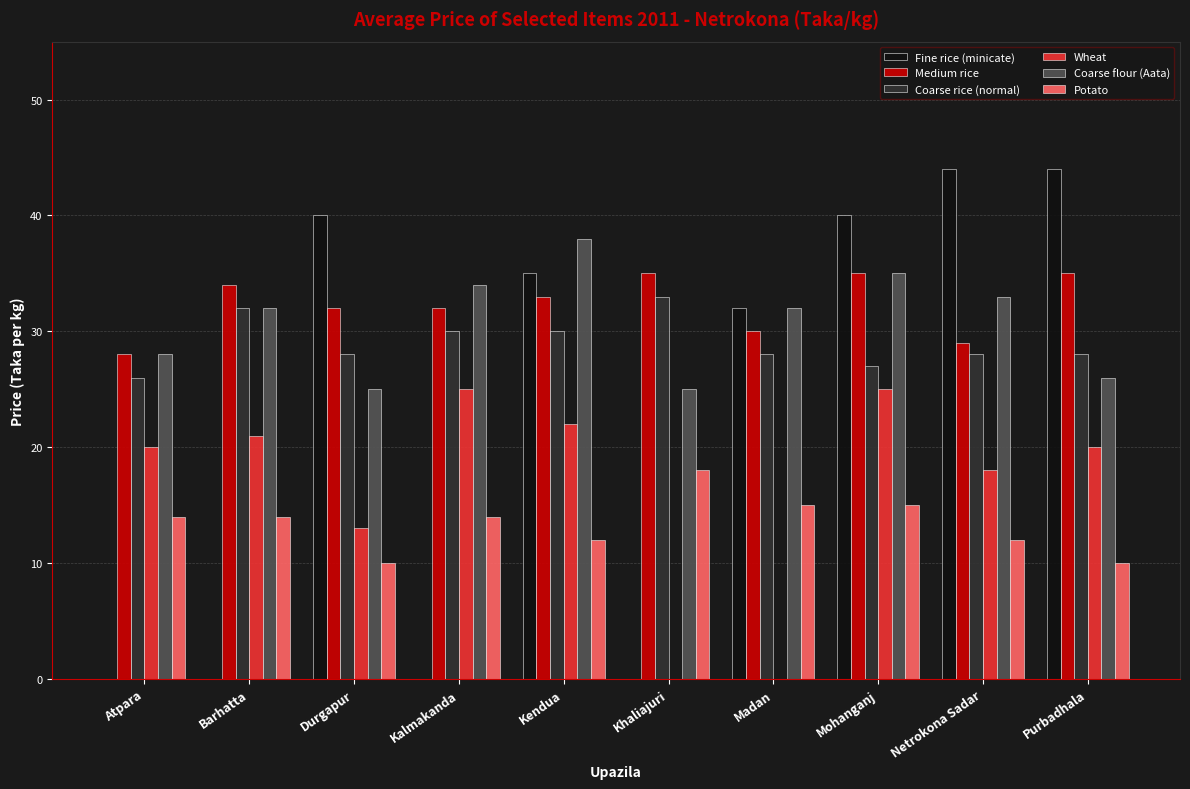

Which series has the largest range (max minus min)?

Fine rice (minicate)